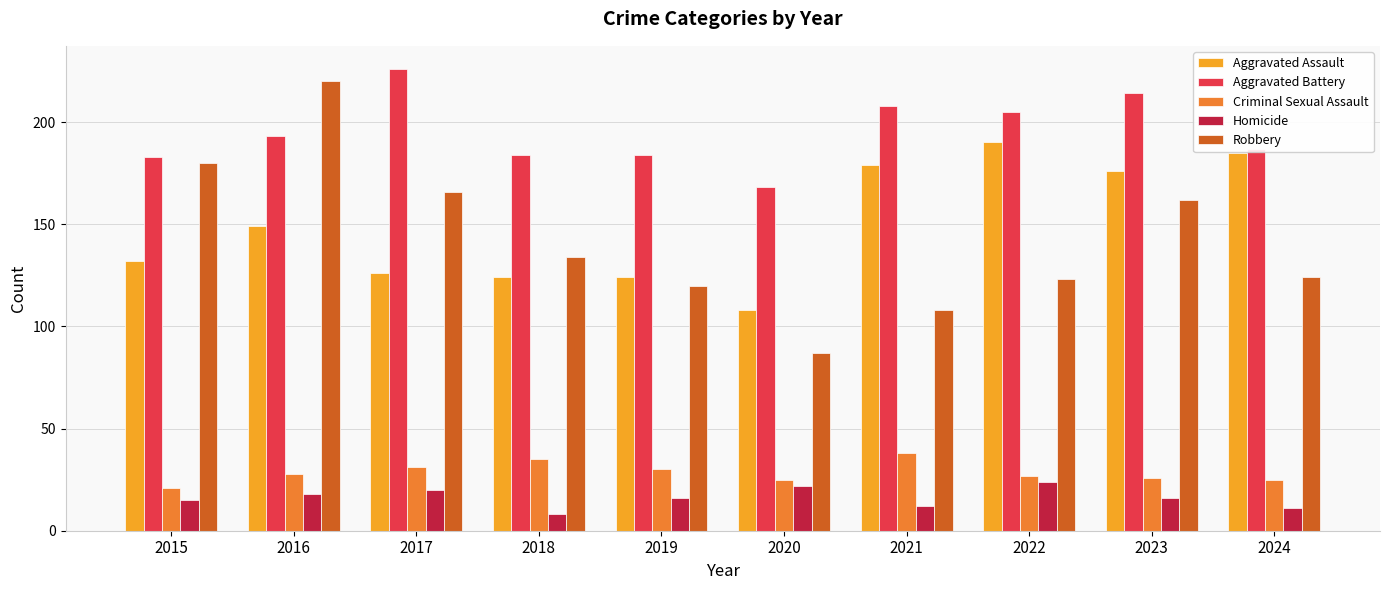

What is the difference between the Criminal Sexual Assault values at 2024 and 2018?

10